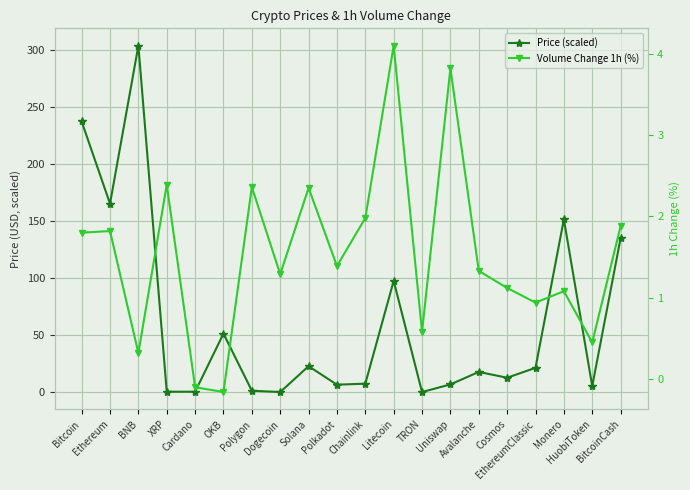

Rank the series by their maximum value, from highest to lowest.

Price (scaled), Volume Change 1h (%)